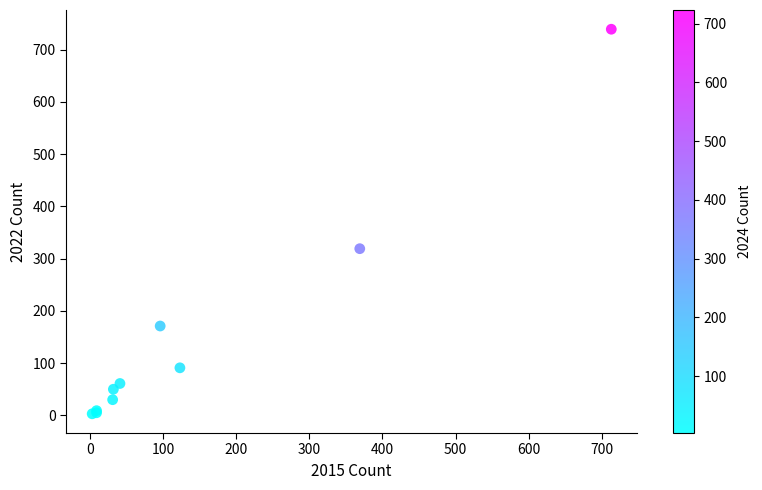

What Y value in the scatter plot is closest to 371?

319